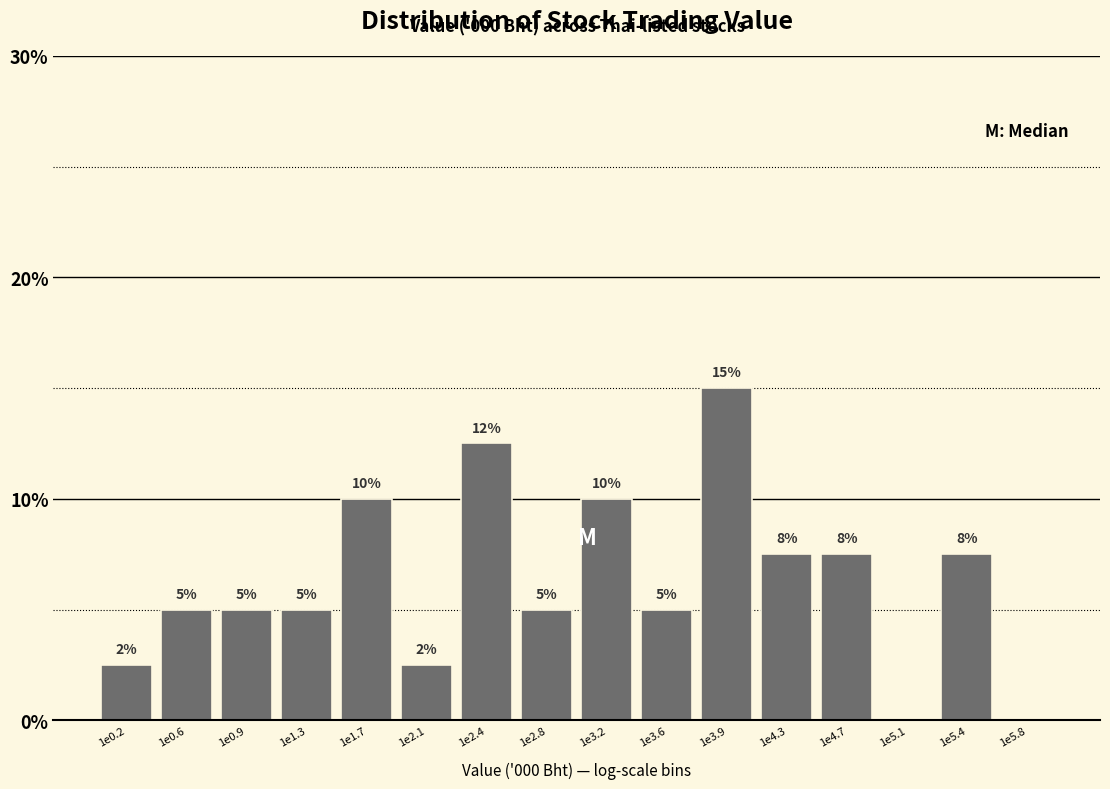

Read the value at 1e0.2.

2.5